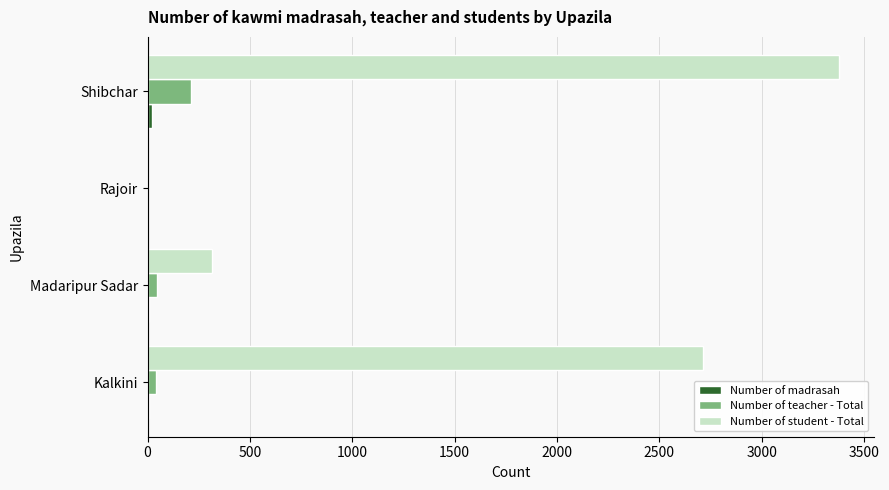

Which label corresponds to the largest value in the chart?

Shibchar